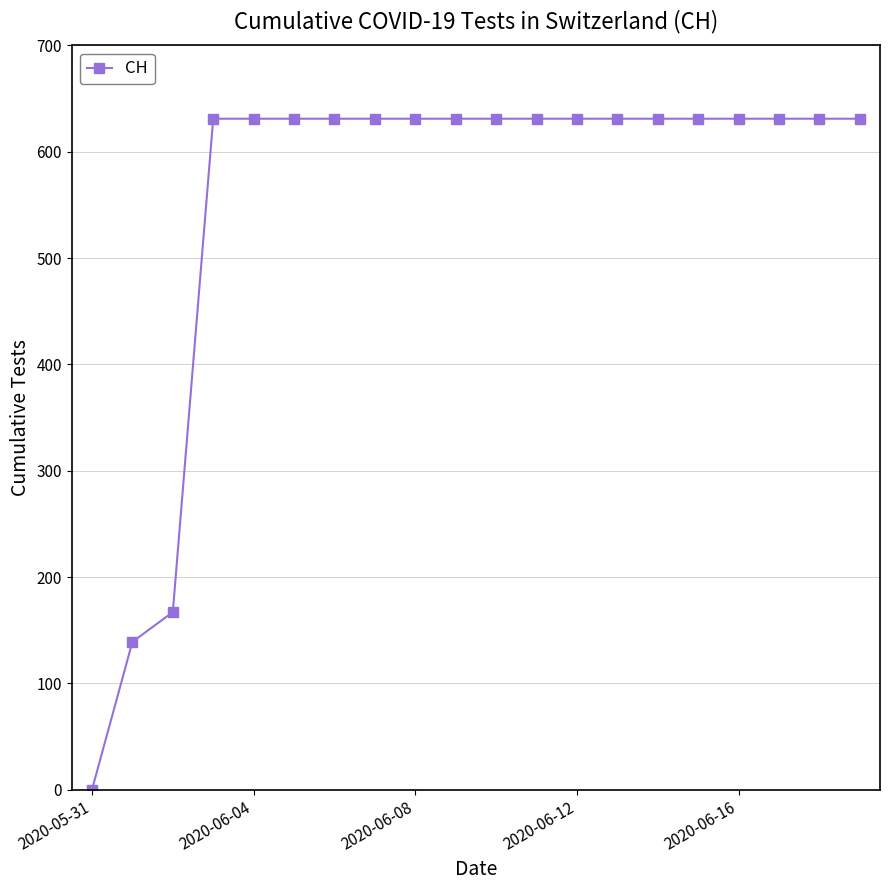

Reading left to right, extract all data points from this chart.

0	139	167	631	631	631	631	631	631	631	631	631	631	631	631	631	631	631	631	631